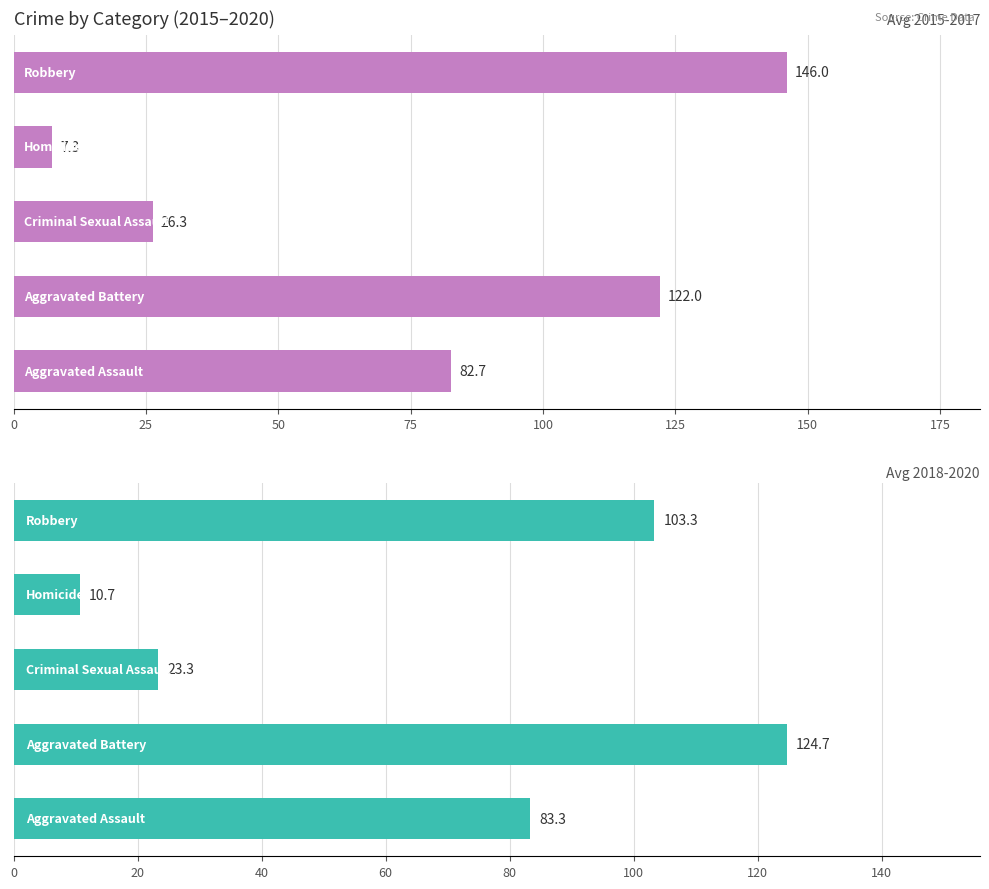

List the series in order of their peak value, highest first.

Avg 2015-2017, Avg 2018-2020